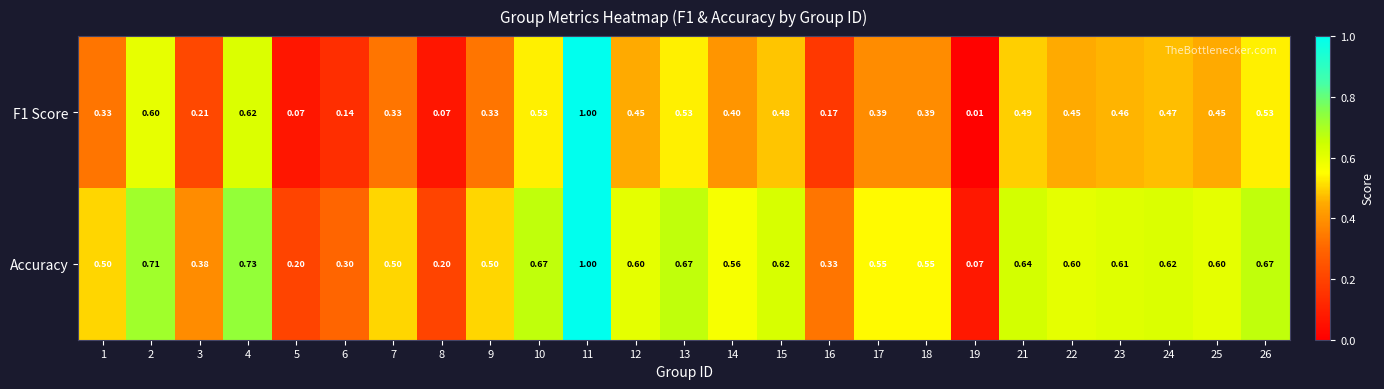

Which series changed the most between 19 and 22?

Accuracy